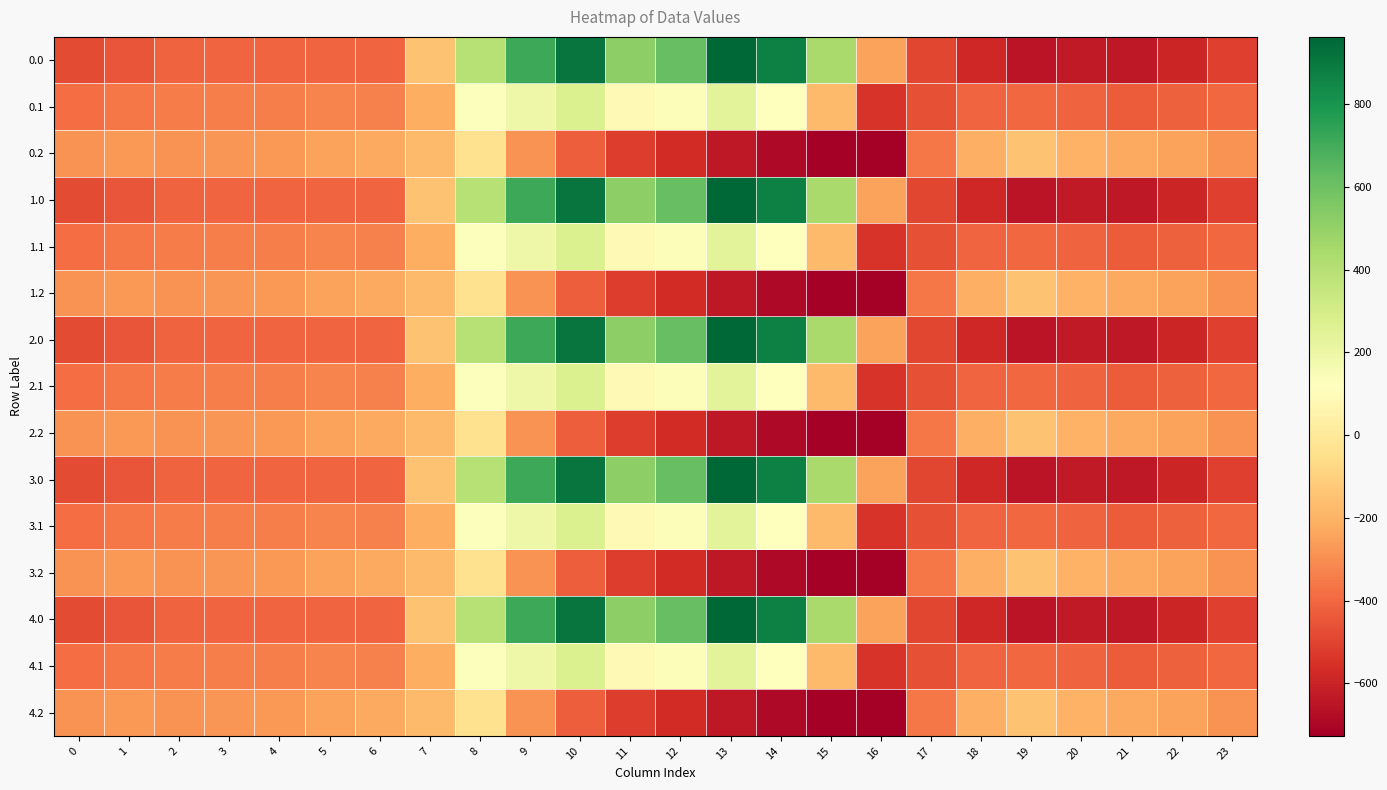

Rank the series at 19 from lowest to highest value.

0.0, 1.0, 2.0, 3.0, 4.0, 0.1, 1.1, 2.1, 3.1, 4.1, 0.2, 1.2, 2.2, 3.2, 4.2